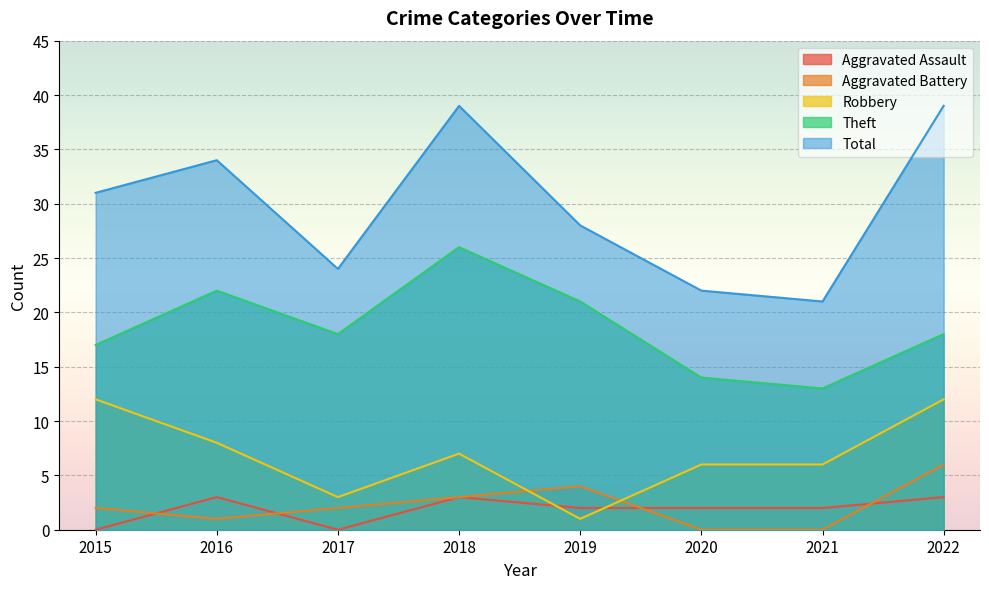

What is the value of the Total point at the 7th from the left?

21